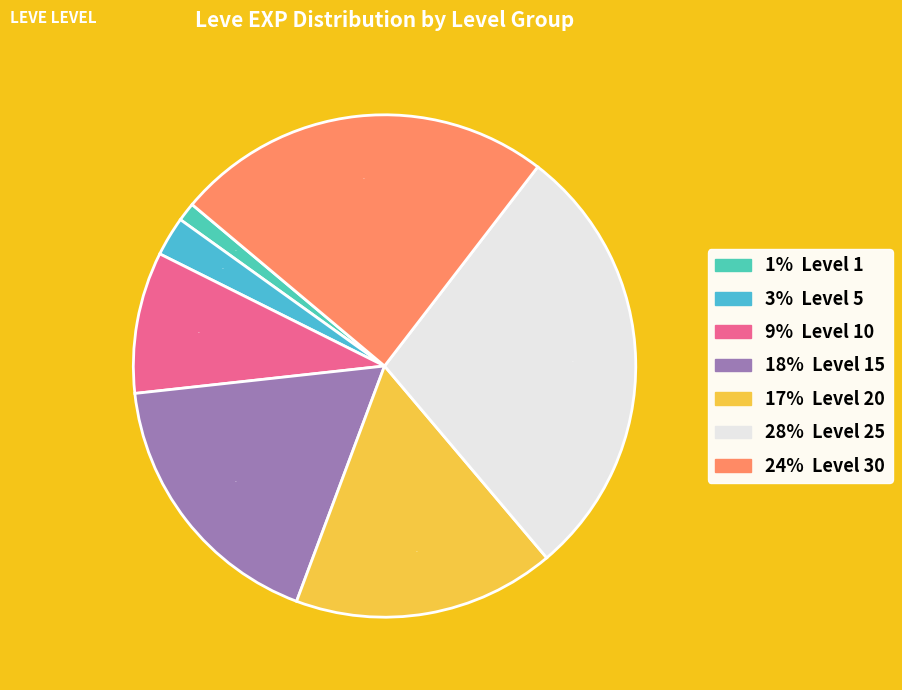

How many segments does this pie chart have?

7